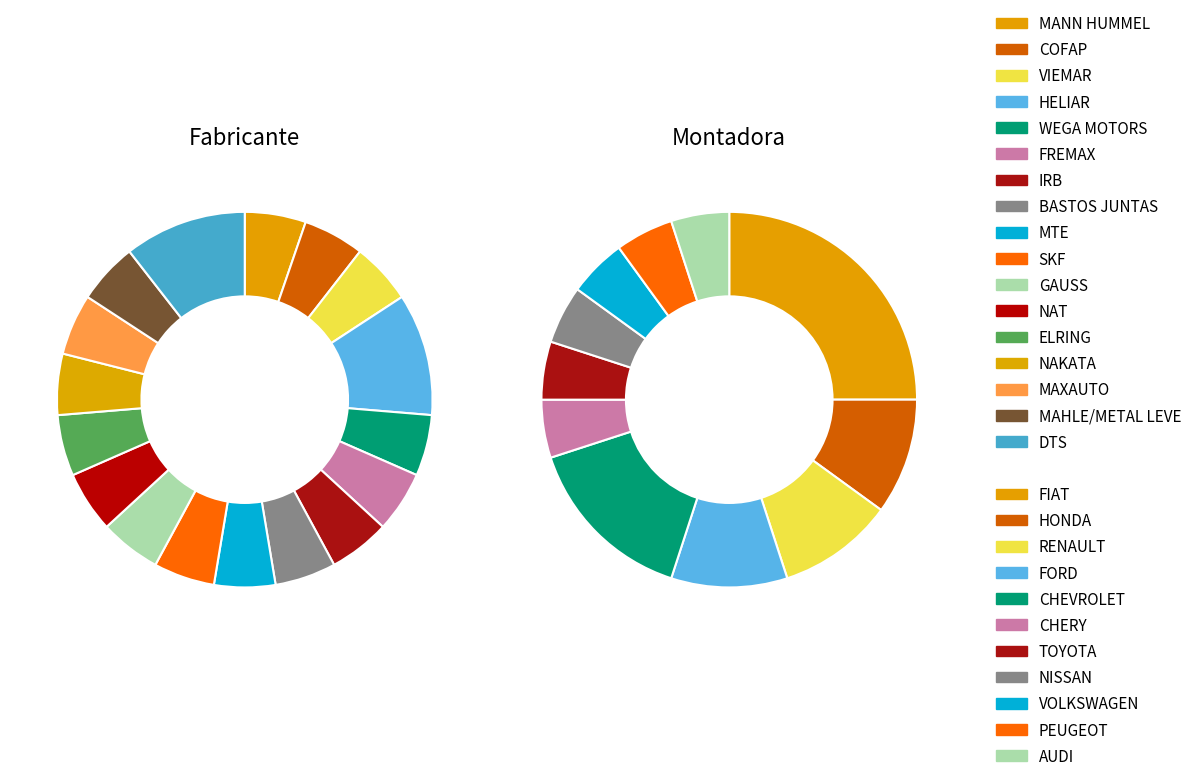

Is it true that HELIAR is 1% of the pie?

False